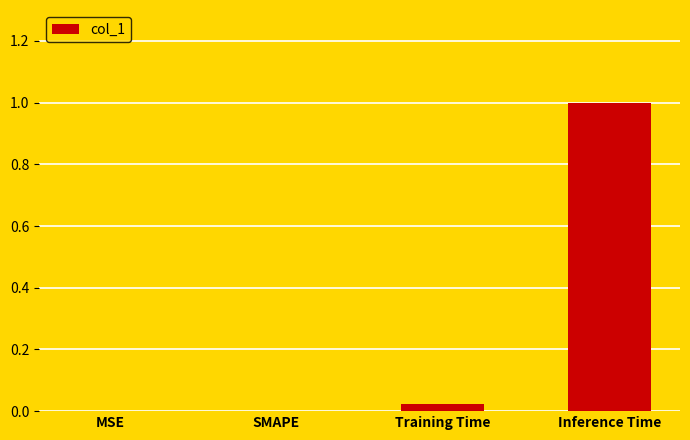

Read the value at Inference Time.

1.0